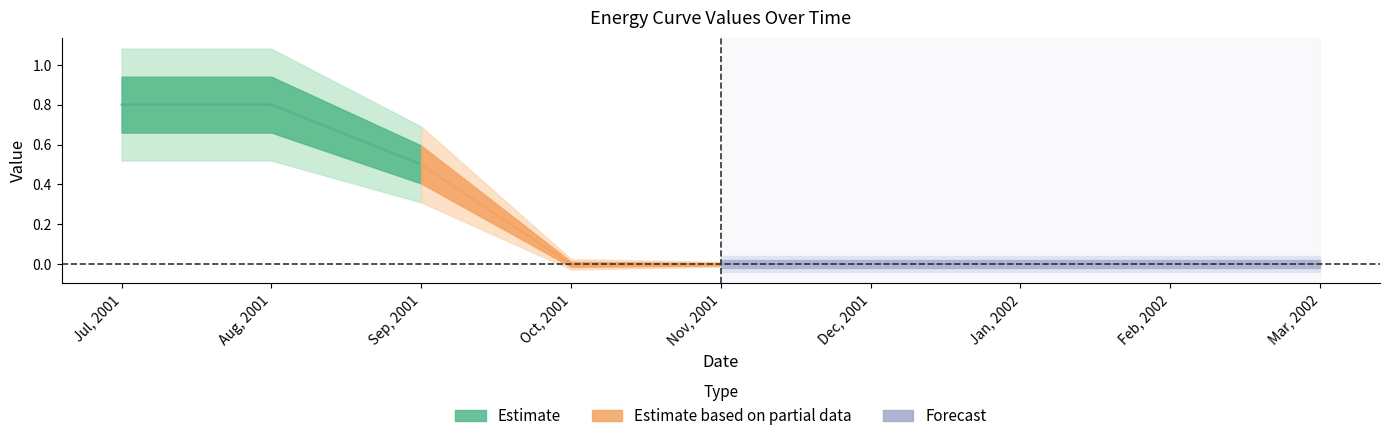

How many lines are shown in the chart?

6